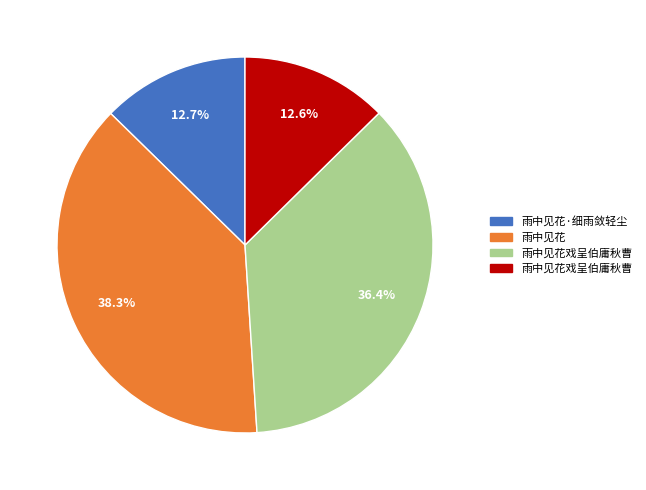

Is there a majority slice in this chart?

No